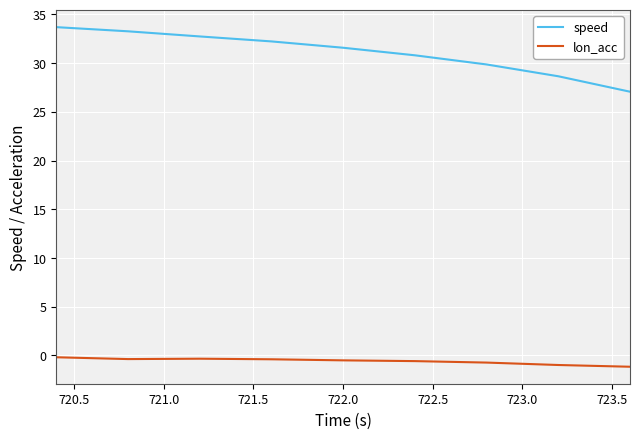

Which series has the largest total across all categories?

speed